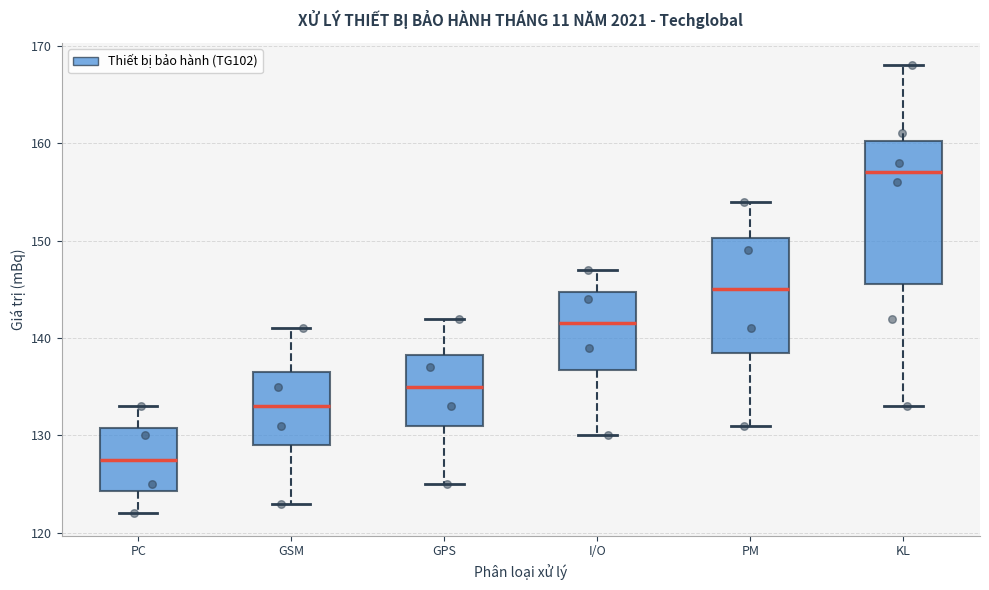

Where does the lower whisker of the box for KL end on the y-axis? The values are not printed on the chart, so give them approximately, as read against the axis.

133